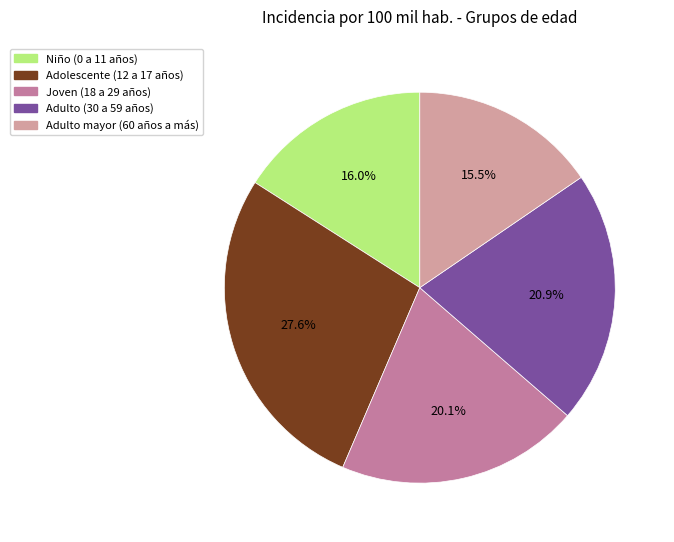

To the nearest percent, what is the difference between the largest and smallest slice percentages?

12%